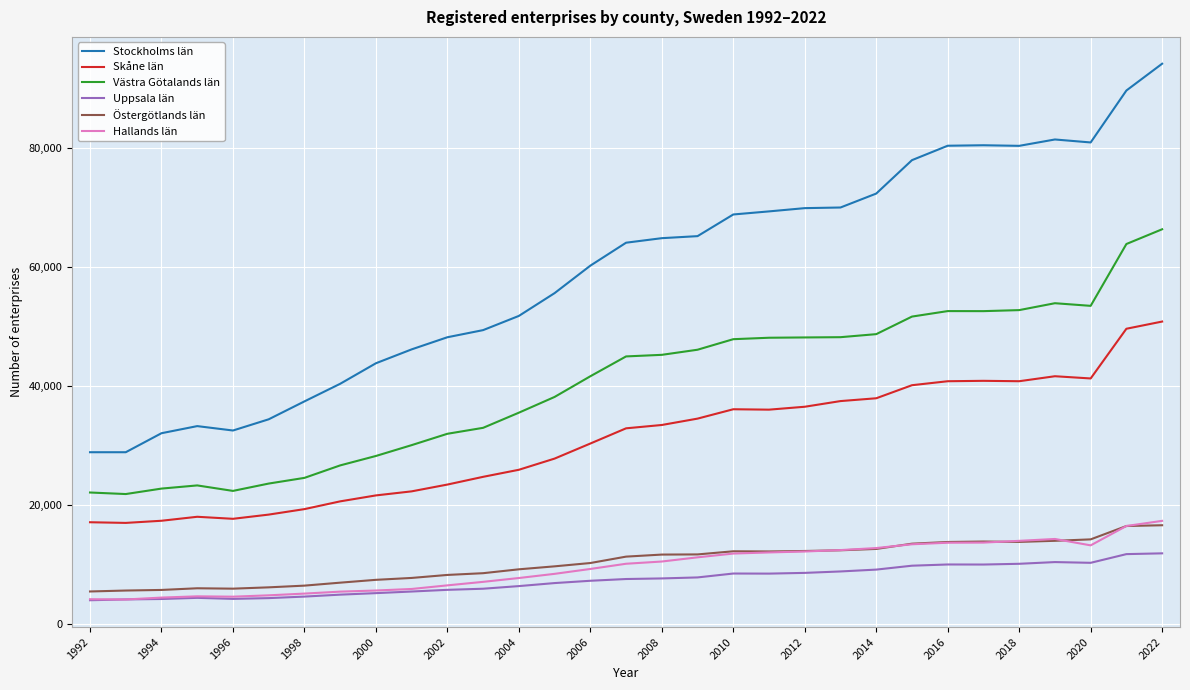

Which series has the largest total across all categories?

Stockholms län